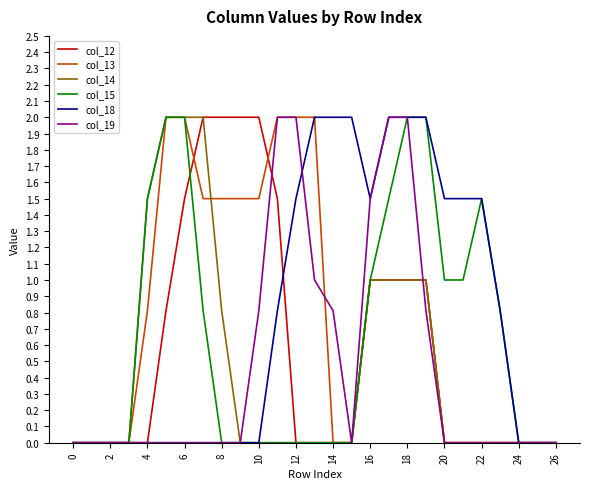

What is the greatest value displayed?

2.0